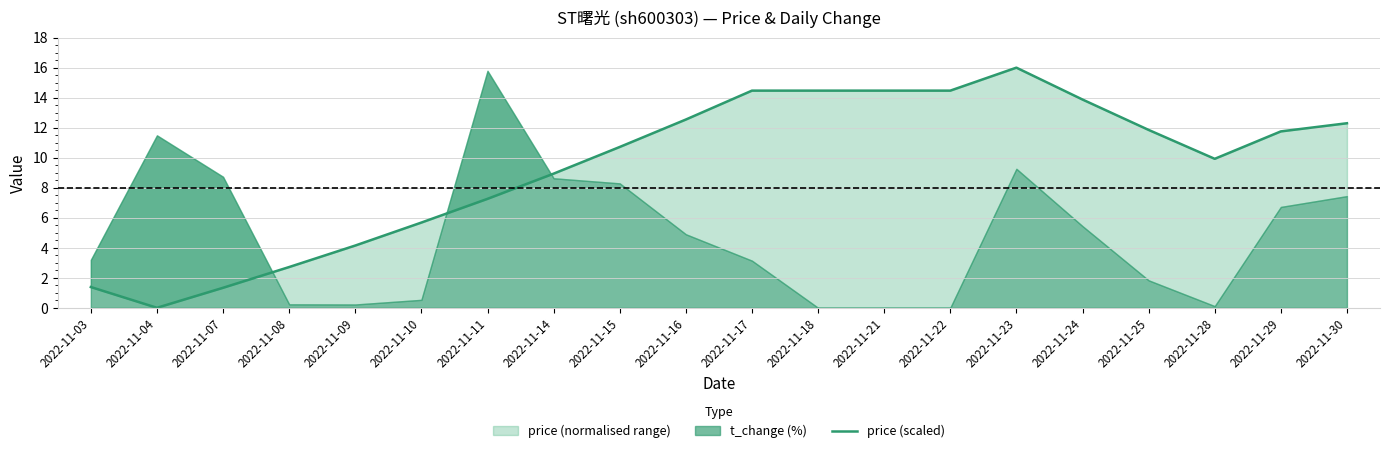

Where is the data nearest to the value 8?

2022-11-11